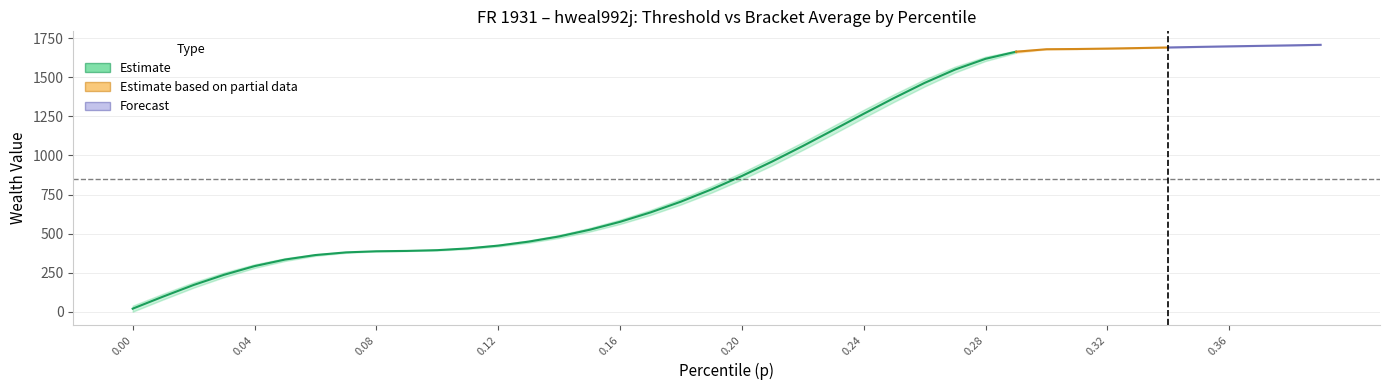

What is the difference between the maximum and minimum values in the thr series?

1707.0